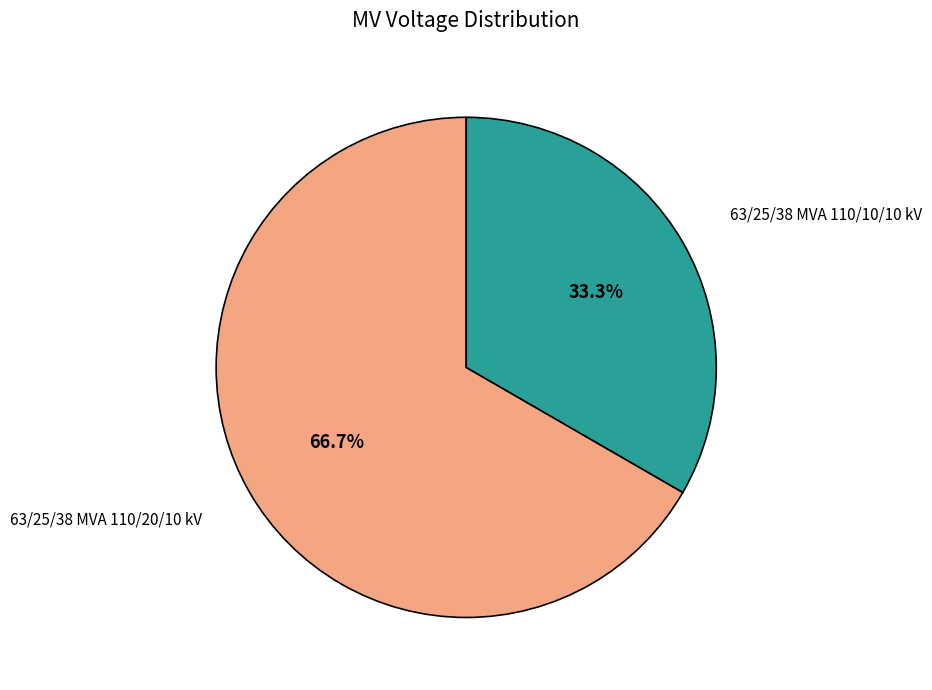

To the nearest percent, what is the difference between the largest and smallest slice percentages?

33%